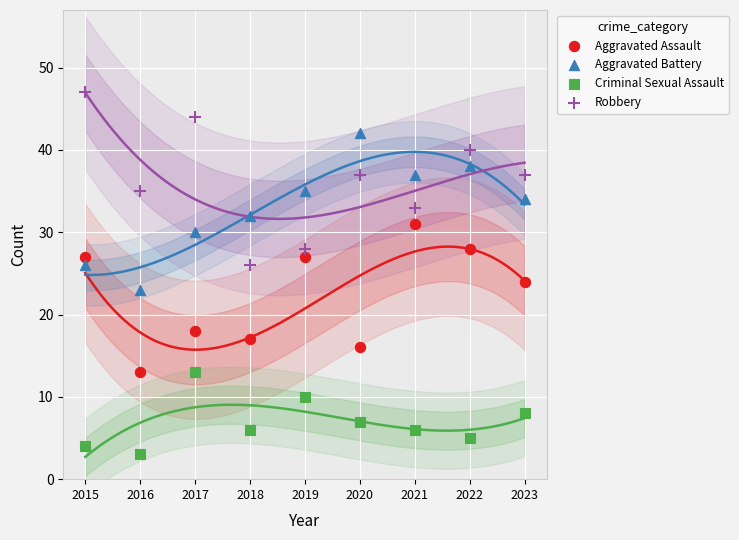

Across all data points, what is the range of X values (max minus min)?

8